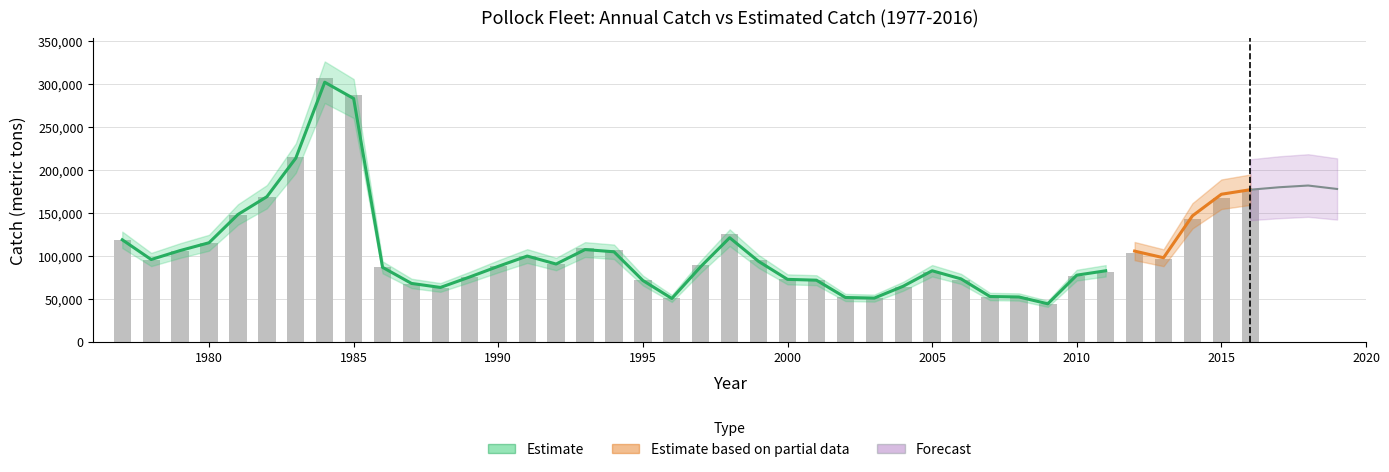

What is the difference between the values at 1983 and 1993?

106715.7